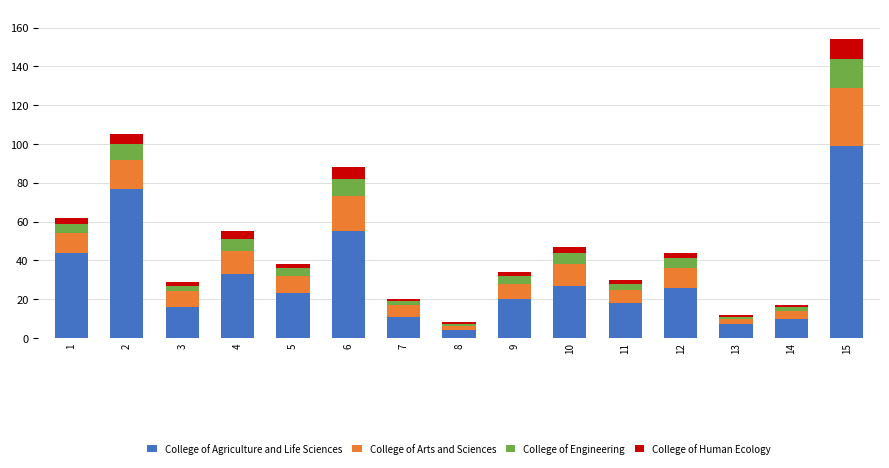

What is the average value of the College of Agriculture and Life Sciences series?

31